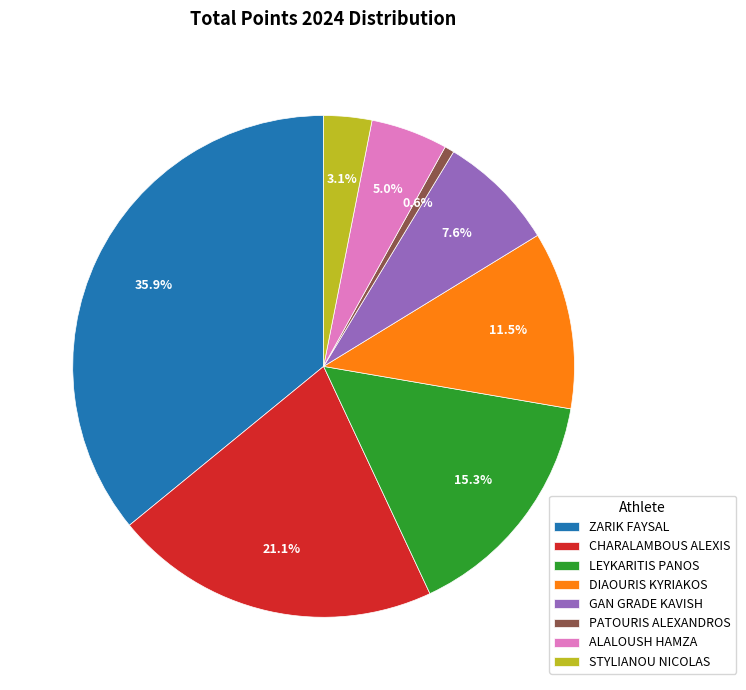

What is the ratio of the value at LEYKARITIS PANOS to the value at ALALOUSH HAMZA?

3.1